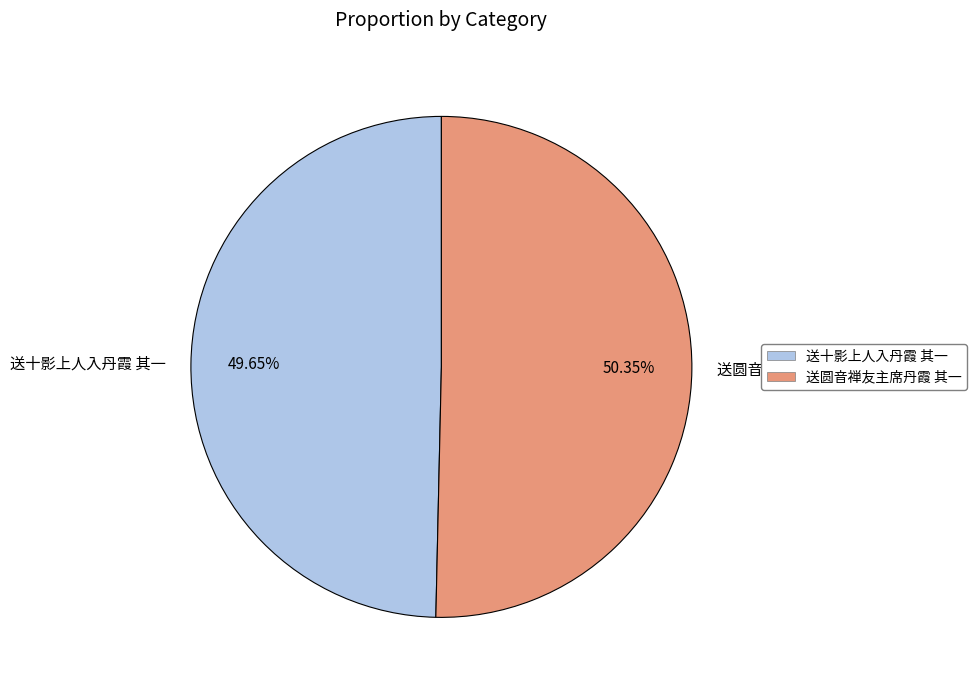

True or false: 送十影上人入丹霞 其一 accounts for 50% of the total.

True